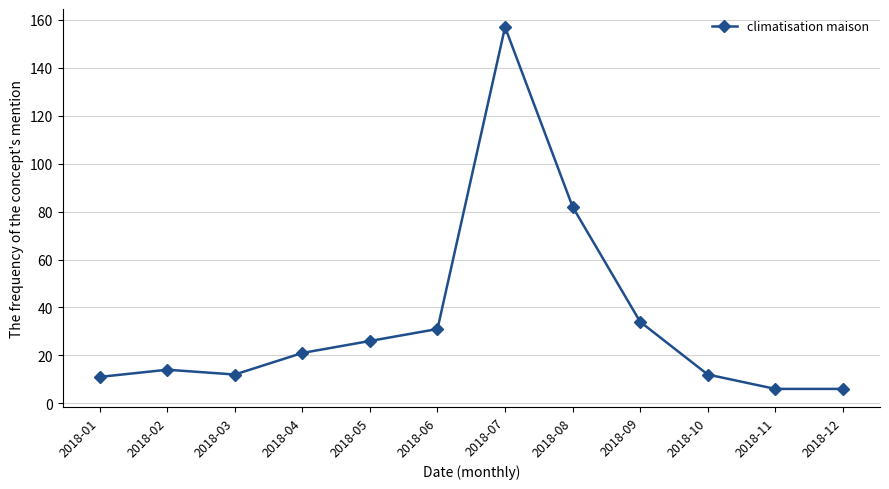

What is the value of the 10th point from the left?

12